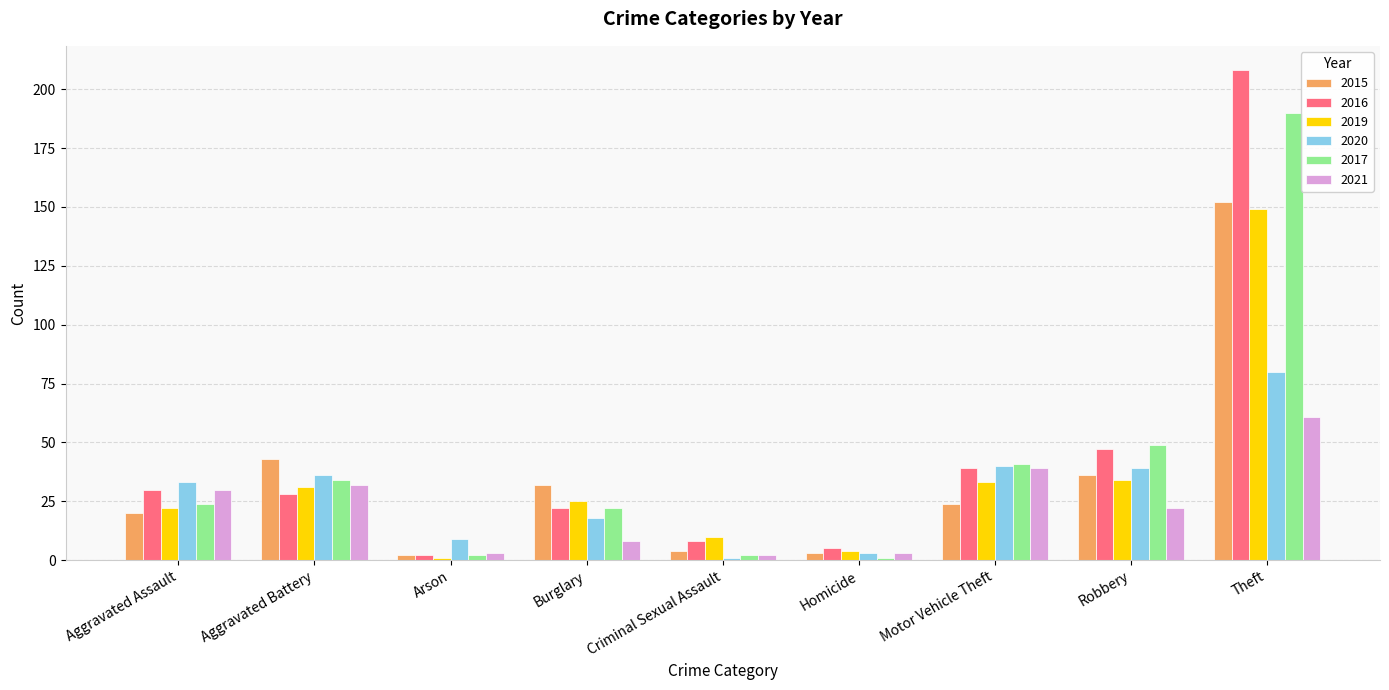

At which label does 2016 first exceed 28?

Aggravated Assault